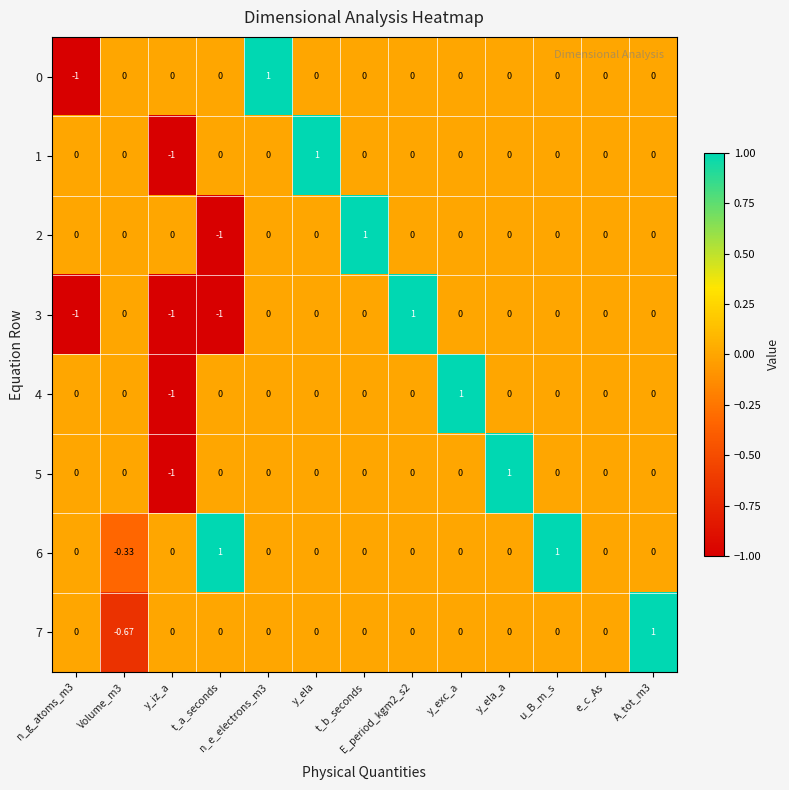

Is the value of 7 at n_g_atoms_m3 greater than the value of 0 at n_e_electrons_m3?

No